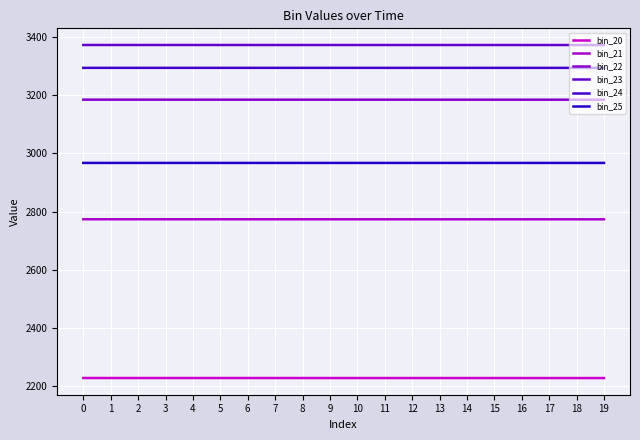

Rank the series at 13 from highest to lowest value.

bin_23, bin_24, bin_22, bin_25, bin_21, bin_20